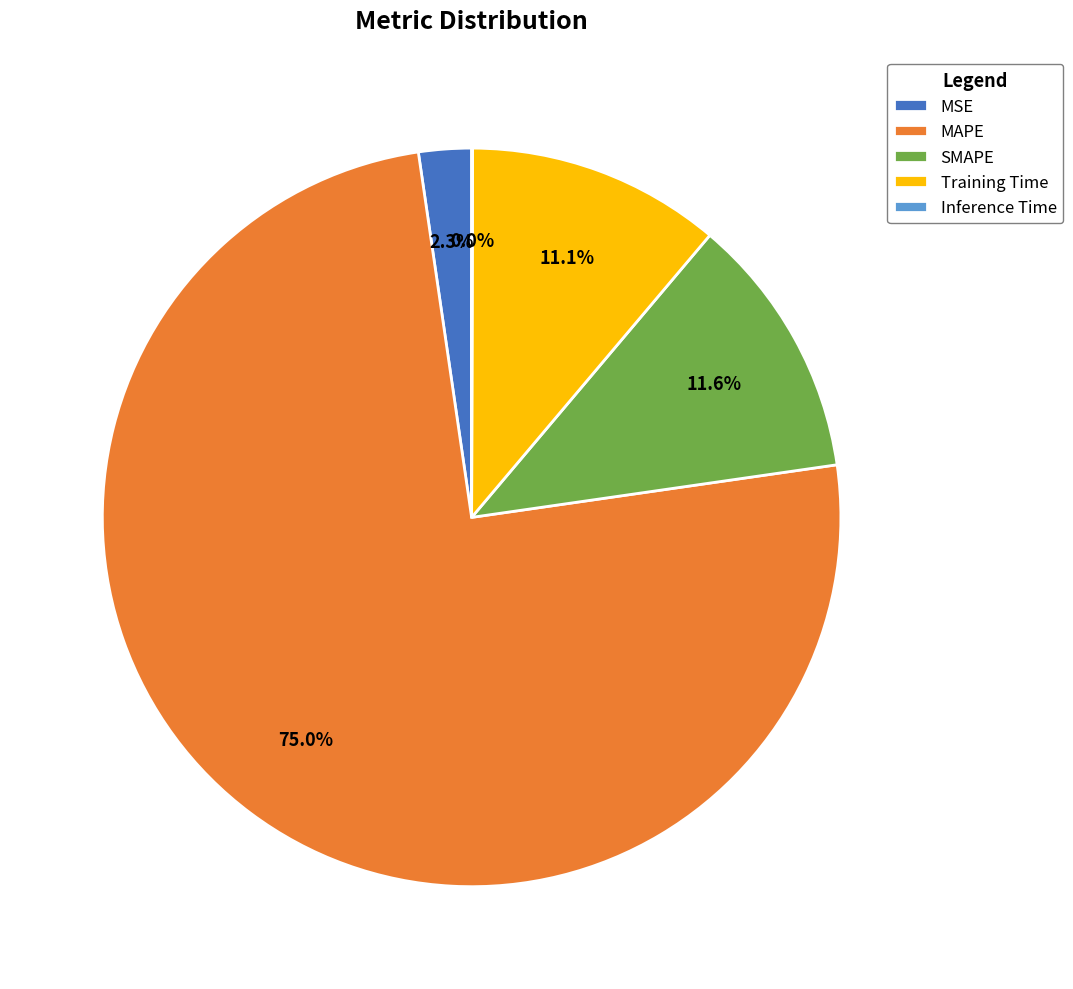

Which slice is the largest?

MAPE